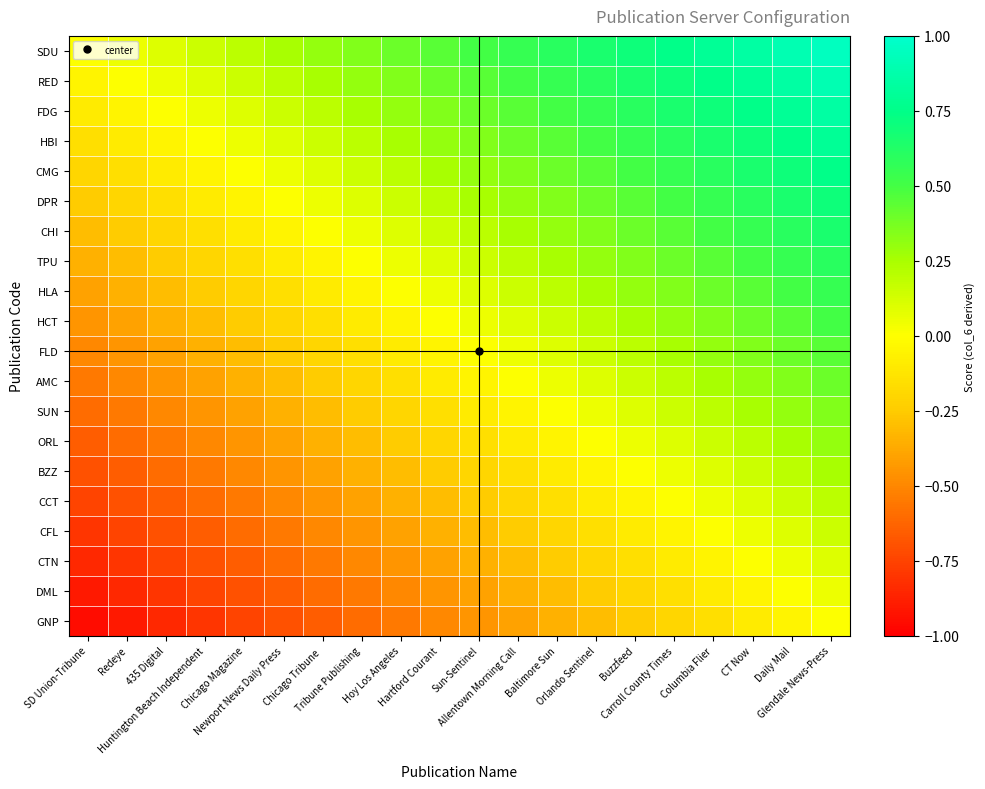

Reading left to right, list all the values displayed in this chart.

SDU: SD Union-Tribune=0.0	Redeye=0.1	435 Digital=0.1	Huntington Beach Independent=0.1	Chicago Magazine=0.2	Newport News Daily Press=0.2	Chicago Tribune =0.3	Tribune Publishing=0.3	Hoy Los Angeles=0.4	Hartford Courant=0.5	Sun-Sentinel=0.5	Allentown Morning Call=0.6	Baltimore Sun=0.6	Orlando Sentinel=0.7	Buzzfeed=0.7	Carroll County Times=0.8	Columbia Flier=0.8	CT Now=0.8	Daily Mail=0.9	Glendale News-Press=0.9
RED: SD Union-Tribune=-0.1	Redeye=0.0	435 Digital=0.1	Huntington Beach Independent=0.1	Chicago Magazine=0.2	Newport News Daily Press=0.2	Chicago Tribune =0.2	Tribune Publishing=0.3	Hoy Los Angeles=0.4	Hartford Courant=0.4	Sun-Sentinel=0.5	Allentown Morning Call=0.5	Baltimore Sun=0.5	Orlando Sentinel=0.6	Buzzfeed=0.6	Carroll County Times=0.7	Columbia Flier=0.8	CT Now=0.8	Daily Mail=0.8	Glendale News-Press=0.9
FDG: SD Union-Tribune=-0.1	Redeye=-0.1	435 Digital=0.0	Huntington Beach Independent=0.0	Chicago Magazine=0.1	Newport News Daily Press=0.1	Chicago Tribune =0.2	Tribune Publishing=0.2	Hoy Los Angeles=0.3	Hartford Courant=0.3	Sun-Sentinel=0.4	Allentown Morning Call=0.5	Baltimore Sun=0.5	Orlando Sentinel=0.6	Buzzfeed=0.6	Carroll County Times=0.7	Columbia Flier=0.7	CT Now=0.8	Daily Mail=0.8	Glendale News-Press=0.8
HBI: SD Union-Tribune=-0.1	Redeye=-0.1	435 Digital=-0.0	Huntington Beach Independent=0.0	Chicago Magazine=0.1	Newport News Daily Press=0.1	Chicago Tribune =0.1	Tribune Publishing=0.2	Hoy Los Angeles=0.2	Hartford Courant=0.3	Sun-Sentinel=0.3	Allentown Morning Call=0.4	Baltimore Sun=0.4	Orlando Sentinel=0.5	Buzzfeed=0.5	Carroll County Times=0.6	Columbia Flier=0.7	CT Now=0.7	Daily Mail=0.8	Glendale News-Press=0.8
CMG: SD Union-Tribune=-0.2	Redeye=-0.2	435 Digital=-0.1	Huntington Beach Independent=-0.1	Chicago Magazine=0.0	Newport News Daily Press=0.0	Chicago Tribune =0.1	Tribune Publishing=0.1	Hoy Los Angeles=0.2	Hartford Courant=0.2	Sun-Sentinel=0.3	Allentown Morning Call=0.4	Baltimore Sun=0.4	Orlando Sentinel=0.5	Buzzfeed=0.5	Carroll County Times=0.6	Columbia Flier=0.6	CT Now=0.6	Daily Mail=0.7	Glendale News-Press=0.8
DPR: SD Union-Tribune=-0.2	Redeye=-0.2	435 Digital=-0.1	Huntington Beach Independent=-0.1	Chicago Magazine=-0.0	Newport News Daily Press=0.0	Chicago Tribune =0.0	Tribune Publishing=0.1	Hoy Los Angeles=0.2	Hartford Courant=0.2	Sun-Sentinel=0.2	Allentown Morning Call=0.3	Baltimore Sun=0.3	Orlando Sentinel=0.4	Buzzfeed=0.4	Carroll County Times=0.5	Columbia Flier=0.6	CT Now=0.6	Daily Mail=0.7	Glendale News-Press=0.7
CHI: SD Union-Tribune=-0.3	Redeye=-0.2	435 Digital=-0.2	Huntington Beach Independent=-0.1	Chicago Magazine=-0.1	Newport News Daily Press=-0.0	Chicago Tribune =0.0	Tribune Publishing=0.0	Hoy Los Angeles=0.1	Hartford Courant=0.2	Sun-Sentinel=0.2	Allentown Morning Call=0.3	Baltimore Sun=0.3	Orlando Sentinel=0.4	Buzzfeed=0.4	Carroll County Times=0.5	Columbia Flier=0.5	CT Now=0.6	Daily Mail=0.6	Glendale News-Press=0.6
TPU: SD Union-Tribune=-0.3	Redeye=-0.3	435 Digital=-0.2	Huntington Beach Independent=-0.2	Chicago Magazine=-0.1	Newport News Daily Press=-0.1	Chicago Tribune =-0.0	Tribune Publishing=0.0	Hoy Los Angeles=0.1	Hartford Courant=0.1	Sun-Sentinel=0.2	Allentown Morning Call=0.2	Baltimore Sun=0.2	Orlando Sentinel=0.3	Buzzfeed=0.3	Carroll County Times=0.4	Columbia Flier=0.5	CT Now=0.5	Daily Mail=0.6	Glendale News-Press=0.6
HLA: SD Union-Tribune=-0.4	Redeye=-0.4	435 Digital=-0.3	Huntington Beach Independent=-0.2	Chicago Magazine=-0.2	Newport News Daily Press=-0.2	Chicago Tribune =-0.1	Tribune Publishing=-0.1	Hoy Los Angeles=0.0	Hartford Courant=0.0	Sun-Sentinel=0.1	Allentown Morning Call=0.2	Baltimore Sun=0.2	Orlando Sentinel=0.2	Buzzfeed=0.3	Carroll County Times=0.3	Columbia Flier=0.4	CT Now=0.4	Daily Mail=0.5	Glendale News-Press=0.5
HCT: SD Union-Tribune=-0.5	Redeye=-0.4	435 Digital=-0.3	Huntington Beach Independent=-0.3	Chicago Magazine=-0.2	Newport News Daily Press=-0.2	Chicago Tribune =-0.2	Tribune Publishing=-0.1	Hoy Los Angeles=-0.0	Hartford Courant=0.0	Sun-Sentinel=0.0	Allentown Morning Call=0.1	Baltimore Sun=0.1	Orlando Sentinel=0.2	Buzzfeed=0.2	Carroll County Times=0.3	Columbia Flier=0.4	CT Now=0.4	Daily Mail=0.5	Glendale News-Press=0.5
FLD: SD Union-Tribune=-0.5	Redeye=-0.5	435 Digital=-0.4	Huntington Beach Independent=-0.3	Chicago Magazine=-0.3	Newport News Daily Press=-0.2	Chicago Tribune =-0.2	Tribune Publishing=-0.2	Hoy Los Angeles=-0.1	Hartford Courant=-0.0	Sun-Sentinel=0.0	Allentown Morning Call=0.1	Baltimore Sun=0.1	Orlando Sentinel=0.2	Buzzfeed=0.2	Carroll County Times=0.2	Columbia Flier=0.3	CT Now=0.3	Daily Mail=0.4	Glendale News-Press=0.4
AMC: SD Union-Tribune=-0.6	Redeye=-0.5	435 Digital=-0.5	Huntington Beach Independent=-0.4	Chicago Magazine=-0.4	Newport News Daily Press=-0.3	Chicago Tribune =-0.3	Tribune Publishing=-0.2	Hoy Los Angeles=-0.2	Hartford Courant=-0.1	Sun-Sentinel=-0.1	Allentown Morning Call=0.0	Baltimore Sun=0.0	Orlando Sentinel=0.1	Buzzfeed=0.1	Carroll County Times=0.2	Columbia Flier=0.2	CT Now=0.3	Daily Mail=0.3	Glendale News-Press=0.4
SUN: SD Union-Tribune=-0.6	Redeye=-0.5	435 Digital=-0.5	Huntington Beach Independent=-0.4	Chicago Magazine=-0.4	Newport News Daily Press=-0.3	Chicago Tribune =-0.3	Tribune Publishing=-0.2	Hoy Los Angeles=-0.2	Hartford Courant=-0.1	Sun-Sentinel=-0.1	Allentown Morning Call=-0.0	Baltimore Sun=0.0	Orlando Sentinel=0.1	Buzzfeed=0.1	Carroll County Times=0.2	Columbia Flier=0.2	CT Now=0.2	Daily Mail=0.3	Glendale News-Press=0.3
ORL: SD Union-Tribune=-0.7	Redeye=-0.6	435 Digital=-0.6	Huntington Beach Independent=-0.5	Chicago Magazine=-0.5	Newport News Daily Press=-0.4	Chicago Tribune =-0.4	Tribune Publishing=-0.3	Hoy Los Angeles=-0.2	Hartford Courant=-0.2	Sun-Sentinel=-0.2	Allentown Morning Call=-0.1	Baltimore Sun=-0.1	Orlando Sentinel=0.0	Buzzfeed=0.0	Carroll County Times=0.1	Columbia Flier=0.2	CT Now=0.2	Daily Mail=0.2	Glendale News-Press=0.3
BZZ: SD Union-Tribune=-0.7	Redeye=-0.6	435 Digital=-0.6	Huntington Beach Independent=-0.5	Chicago Magazine=-0.5	Newport News Daily Press=-0.4	Chicago Tribune =-0.4	Tribune Publishing=-0.3	Hoy Los Angeles=-0.3	Hartford Courant=-0.2	Sun-Sentinel=-0.2	Allentown Morning Call=-0.1	Baltimore Sun=-0.1	Orlando Sentinel=-0.0	Buzzfeed=0.0	Carroll County Times=0.1	Columbia Flier=0.1	CT Now=0.2	Daily Mail=0.2	Glendale News-Press=0.2
CCT: SD Union-Tribune=-0.8	Redeye=-0.7	435 Digital=-0.7	Huntington Beach Independent=-0.6	Chicago Magazine=-0.6	Newport News Daily Press=-0.5	Chicago Tribune =-0.5	Tribune Publishing=-0.4	Hoy Los Angeles=-0.3	Hartford Courant=-0.3	Sun-Sentinel=-0.2	Allentown Morning Call=-0.2	Baltimore Sun=-0.2	Orlando Sentinel=-0.1	Buzzfeed=-0.1	Carroll County Times=0.0	Columbia Flier=0.1	CT Now=0.1	Daily Mail=0.2	Glendale News-Press=0.2
CFL: SD Union-Tribune=-0.8	Redeye=-0.8	435 Digital=-0.7	Huntington Beach Independent=-0.7	Chicago Magazine=-0.6	Newport News Daily Press=-0.6	Chicago Tribune =-0.5	Tribune Publishing=-0.5	Hoy Los Angeles=-0.4	Hartford Courant=-0.4	Sun-Sentinel=-0.3	Allentown Morning Call=-0.2	Baltimore Sun=-0.2	Orlando Sentinel=-0.2	Buzzfeed=-0.1	Carroll County Times=-0.1	Columbia Flier=0.0	CT Now=0.0	Daily Mail=0.1	Glendale News-Press=0.1
CTN: SD Union-Tribune=-0.8	Redeye=-0.8	435 Digital=-0.8	Huntington Beach Independent=-0.7	Chicago Magazine=-0.6	Newport News Daily Press=-0.6	Chicago Tribune =-0.6	Tribune Publishing=-0.5	Hoy Los Angeles=-0.4	Hartford Courant=-0.4	Sun-Sentinel=-0.3	Allentown Morning Call=-0.3	Baltimore Sun=-0.2	Orlando Sentinel=-0.2	Buzzfeed=-0.2	Carroll County Times=-0.1	Columbia Flier=-0.0	CT Now=0.0	Daily Mail=0.1	Glendale News-Press=0.1
DML: SD Union-Tribune=-0.9	Redeye=-0.8	435 Digital=-0.8	Huntington Beach Independent=-0.8	Chicago Magazine=-0.7	Newport News Daily Press=-0.7	Chicago Tribune =-0.6	Tribune Publishing=-0.6	Hoy Los Angeles=-0.5	Hartford Courant=-0.5	Sun-Sentinel=-0.4	Allentown Morning Call=-0.3	Baltimore Sun=-0.3	Orlando Sentinel=-0.2	Buzzfeed=-0.2	Carroll County Times=-0.2	Columbia Flier=-0.1	CT Now=-0.1	Daily Mail=0.0	Glendale News-Press=0.0
GNP: SD Union-Tribune=-0.9	Redeye=-0.9	435 Digital=-0.8	Huntington Beach Independent=-0.8	Chicago Magazine=-0.8	Newport News Daily Press=-0.7	Chicago Tribune =-0.6	Tribune Publishing=-0.6	Hoy Los Angeles=-0.5	Hartford Courant=-0.5	Sun-Sentinel=-0.4	Allentown Morning Call=-0.4	Baltimore Sun=-0.3	Orlando Sentinel=-0.3	Buzzfeed=-0.2	Carroll County Times=-0.2	Columbia Flier=-0.1	CT Now=-0.1	Daily Mail=-0.0	Glendale News-Press=0.0